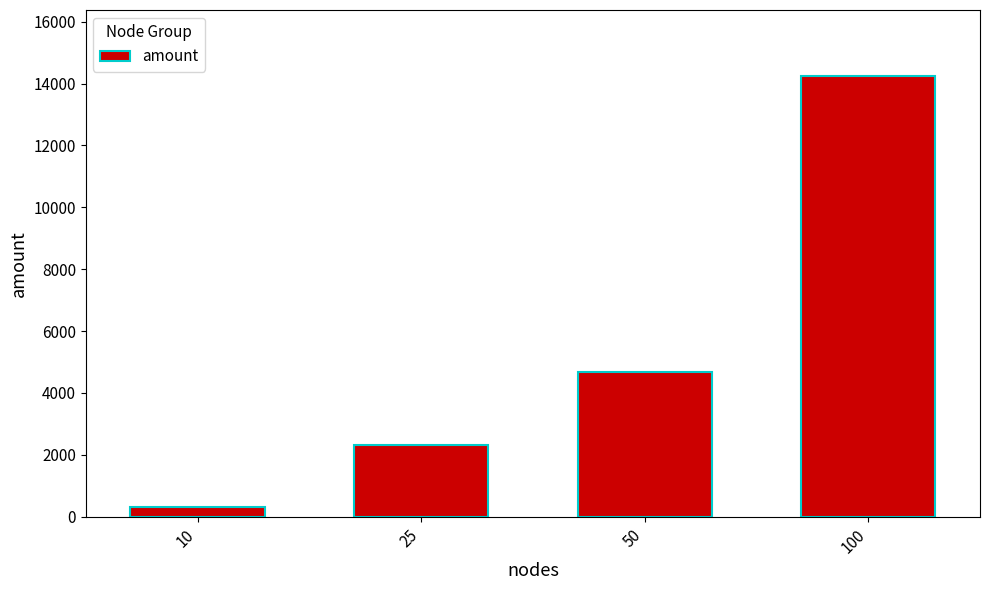

What is the maximum value shown in the chart?

14243